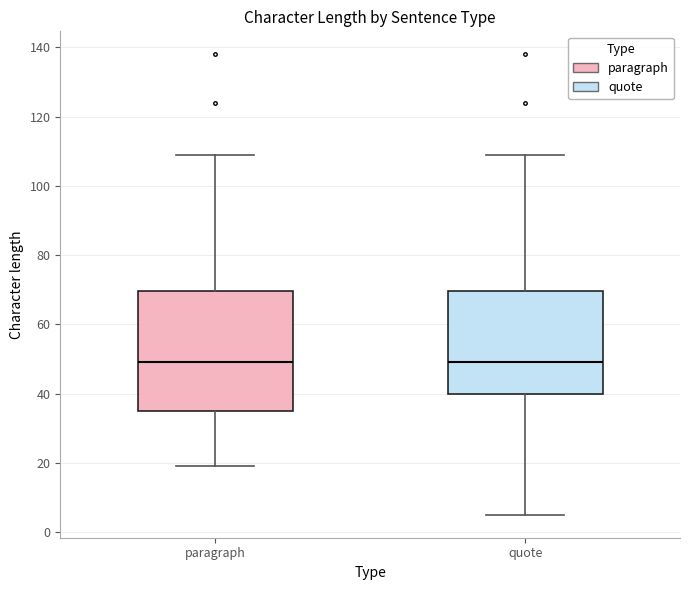

Reading left to right, transcribe this box plot: for each box, give where its median line is, the range the box spans, and where its two whiskers end, as read against the y-axis. The values are not printed on the chart, so give them approximately, as read against the axis.

paragraph: median 50, box 36 to 70, whiskers 20 to 110
quote: median 50, box 40 to 70, whiskers 6 to 110